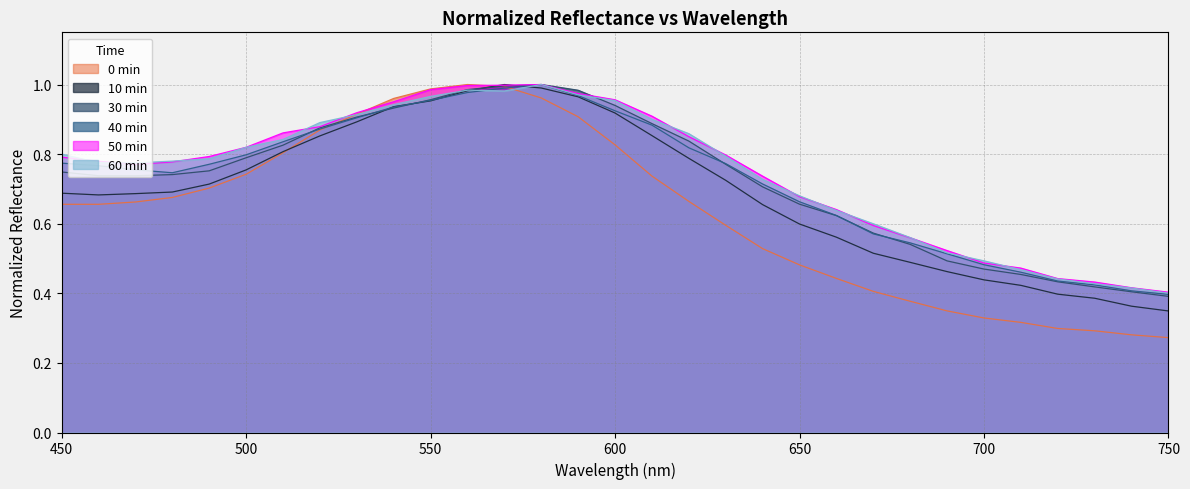

After their last crossing, which series has the higher values: 30min_normalized or 10min_normalized?

30min_normalized